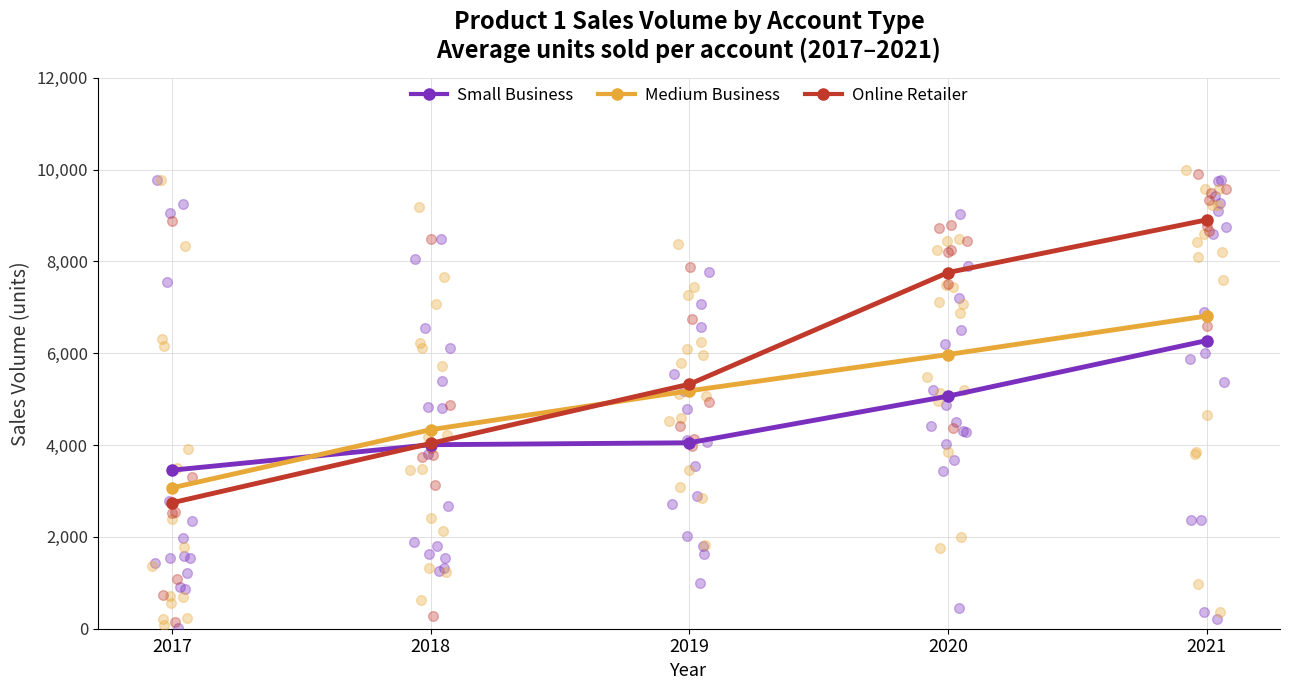

What is the total value across all series at 2017?

9265.1